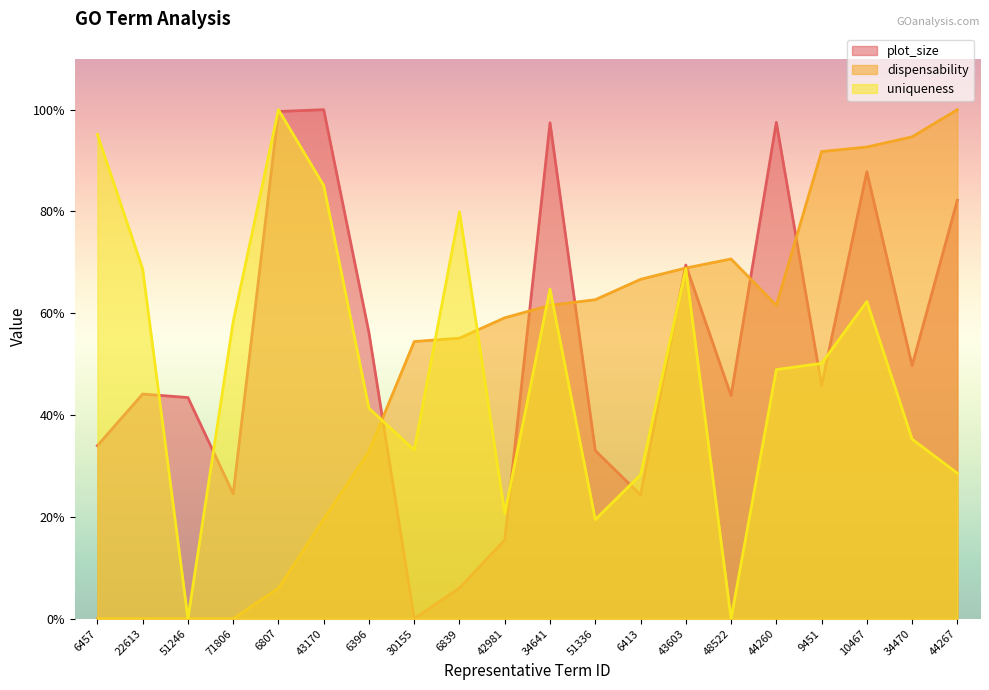

Reading left to right, what are all the values shown in this chart?

plot_size: 6457=0.3	22613=0.4	51246=0.4	71806=0.2	6807=1.0	43170=1.0	6396=0.6	30155=0.0	6839=0.1	42981=0.2	34641=1.0	51336=0.3	6413=0.2	43603=0.7	48522=0.4	44260=1.0	9451=0.5	10467=0.9	34470=0.5	44267=0.8
dispensability: 6457=0.0	22613=0.0	51246=0.0	71806=0.0	6807=0.1	43170=0.2	6396=0.3	30155=0.5	6839=0.6	42981=0.6	34641=0.6	51336=0.6	6413=0.7	43603=0.7	48522=0.7	44260=0.6	9451=0.9	10467=0.9	34470=0.9	44267=1.0
uniqueness: 6457=1.0	22613=0.7	51246=0.0	71806=0.6	6807=1.0	43170=0.9	6396=0.4	30155=0.3	6839=0.8	42981=0.2	34641=0.6	51336=0.2	6413=0.3	43603=0.7	48522=0.0	44260=0.5	9451=0.5	10467=0.6	34470=0.4	44267=0.3